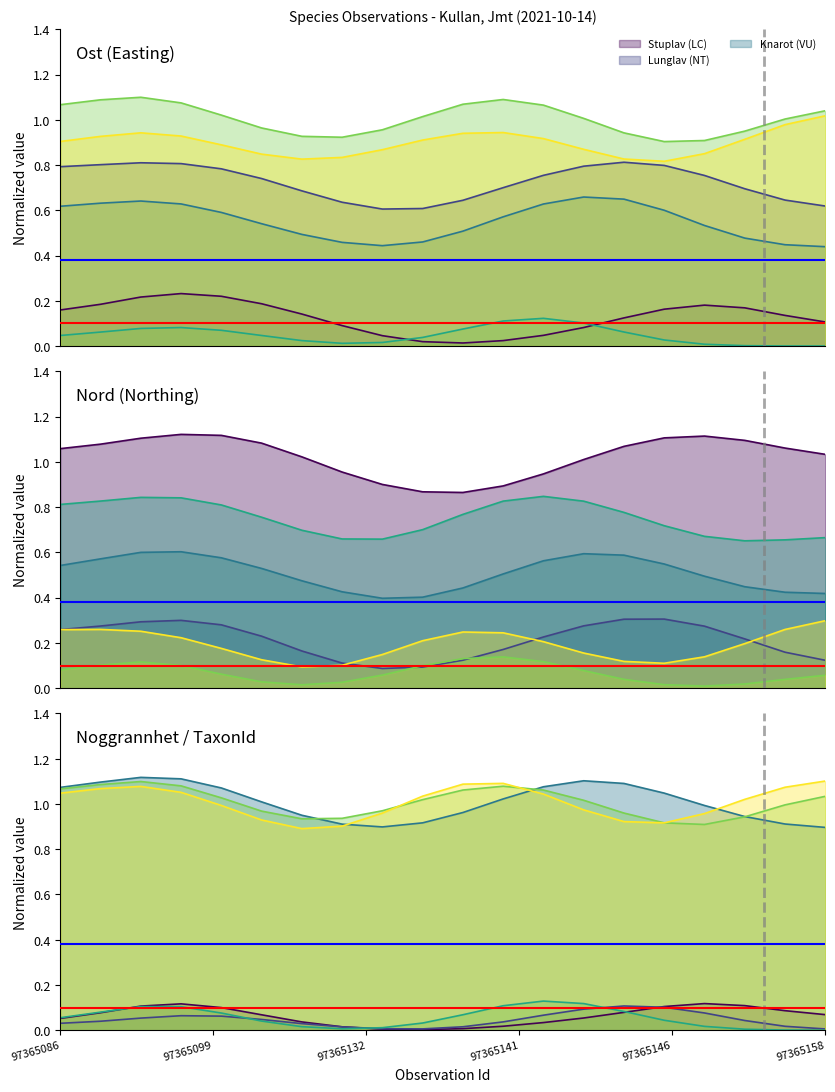

The value of Lunglav (NT) at 8 is 0.0. True or false?

False